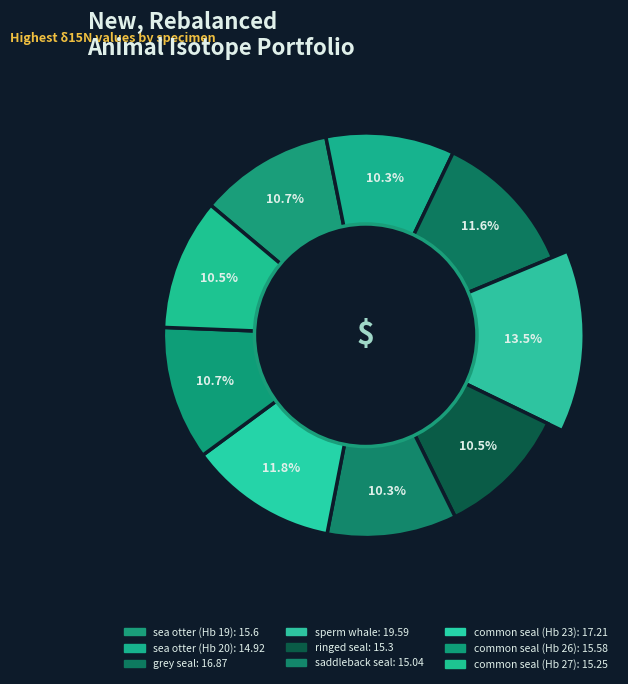

What portion of the pie excludes saddleback seal?

89.7%